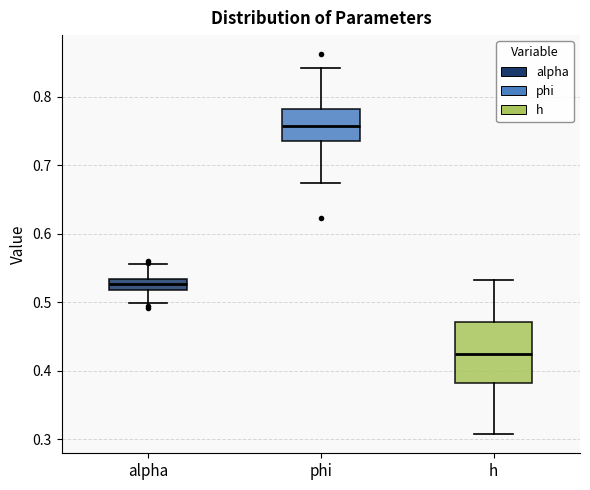

Reading left to right, transcribe this box plot: for each box, give where its median line is, the range the box spans, and where its two whiskers end, as read against the y-axis. The values are not printed on the chart, so give them approximately, as read against the axis.

alpha: median 0.53 (inside the box), box 0.52 to 0.53, whiskers 0.50 to 0.56
phi: median 0.76, box 0.73 to 0.78, whiskers 0.67 to 0.84
h: median 0.42, box 0.38 to 0.47, whiskers 0.31 to 0.53